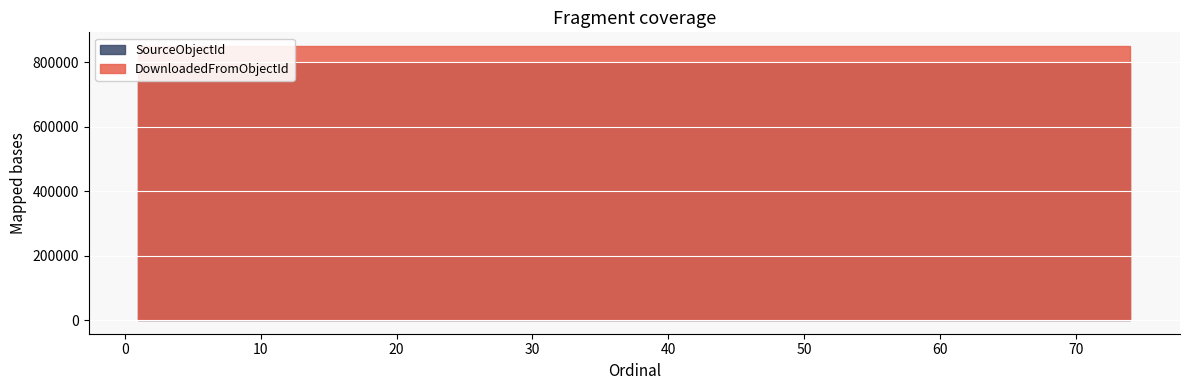

How many lines are shown in the chart?

2